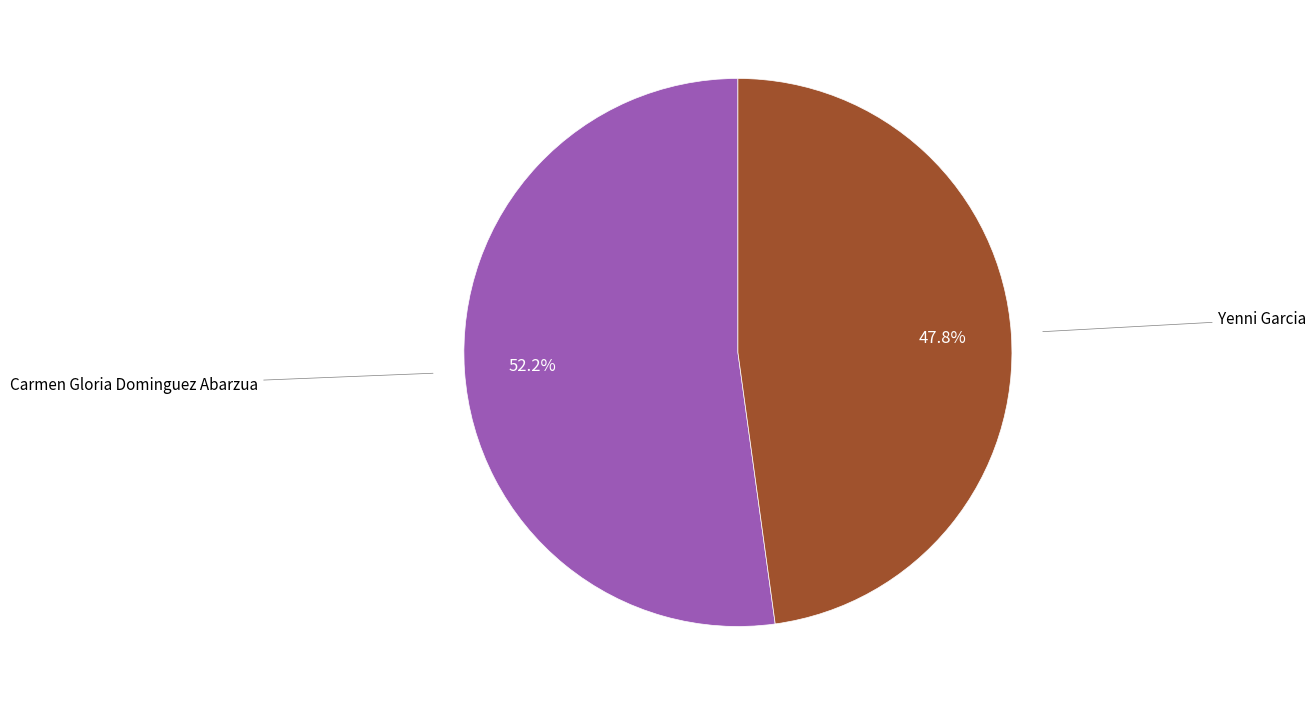

Is there a majority slice in this chart?

Yes